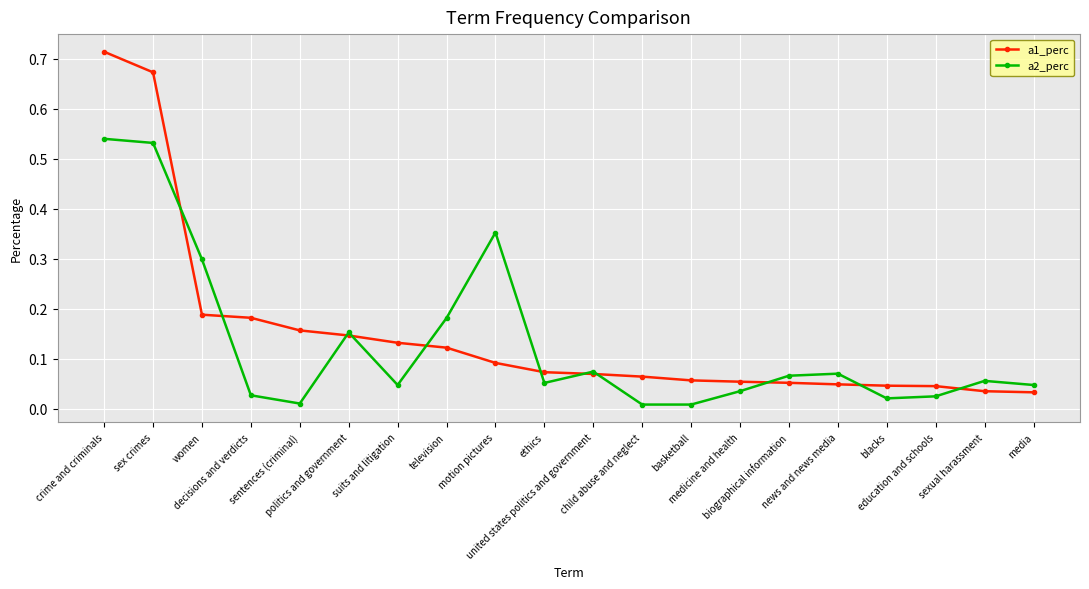

Which series has the widest spread of values?

a1_perc